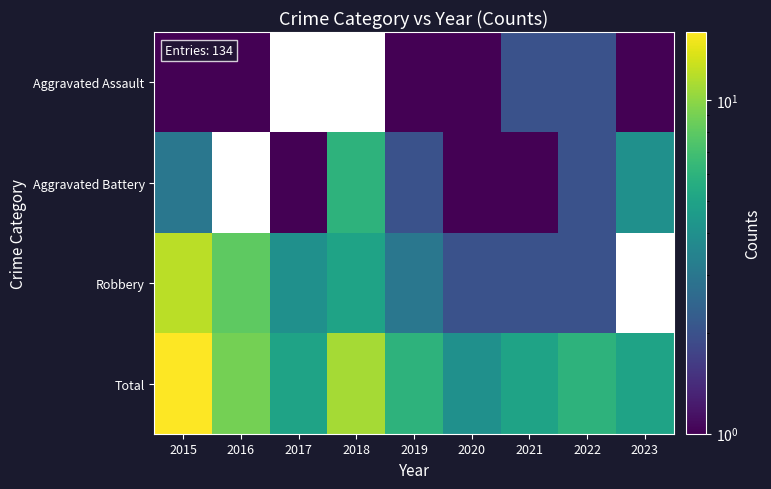

At how many categories does at least one series exceed 11?

1